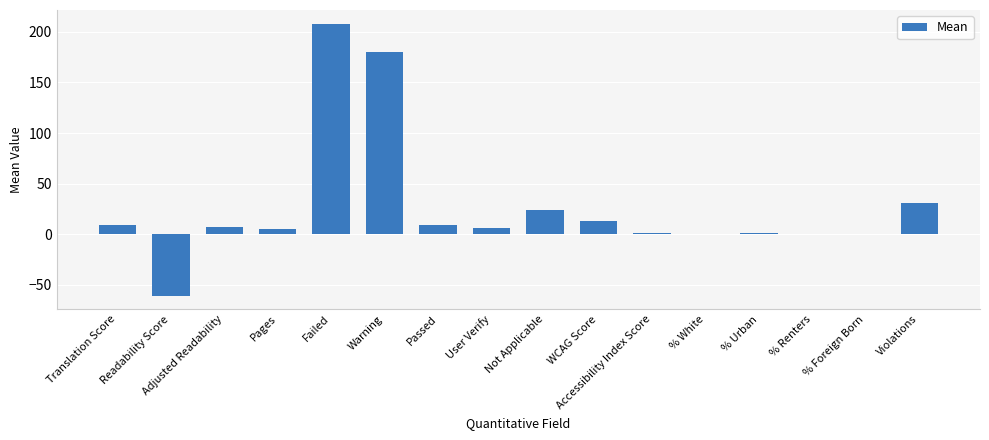

How many series are shown in this chart?

1